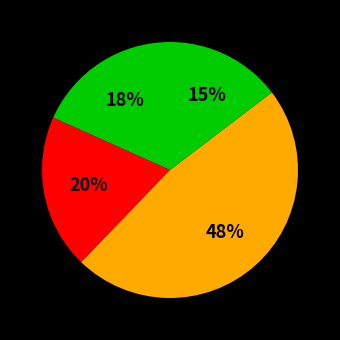

Is there a majority slice in this chart?

No